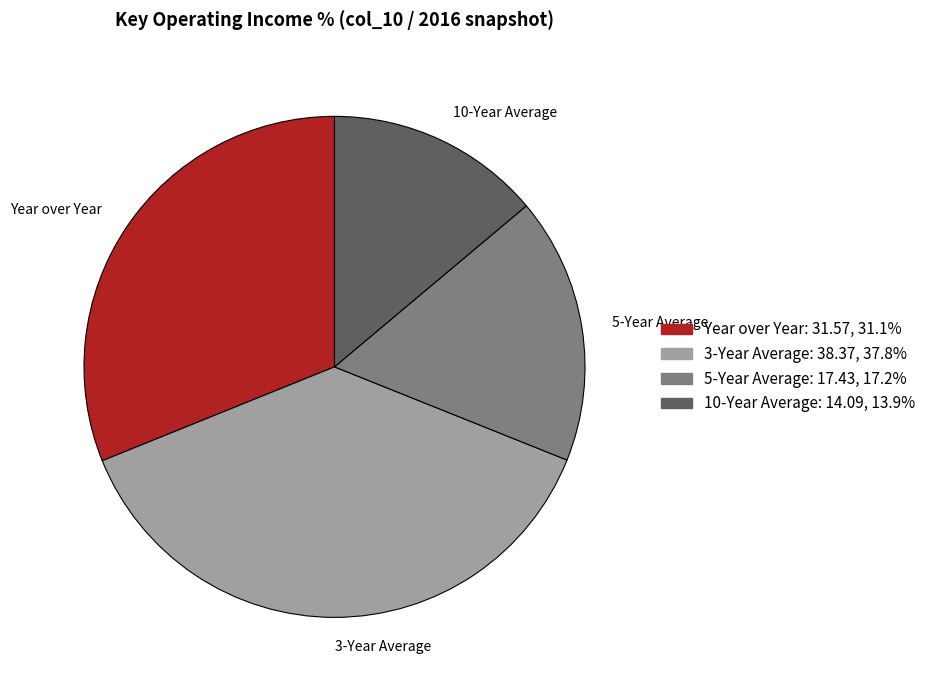

Approximately how many times larger is the value at 5-Year Average compared to 3-Year Average?

0.5